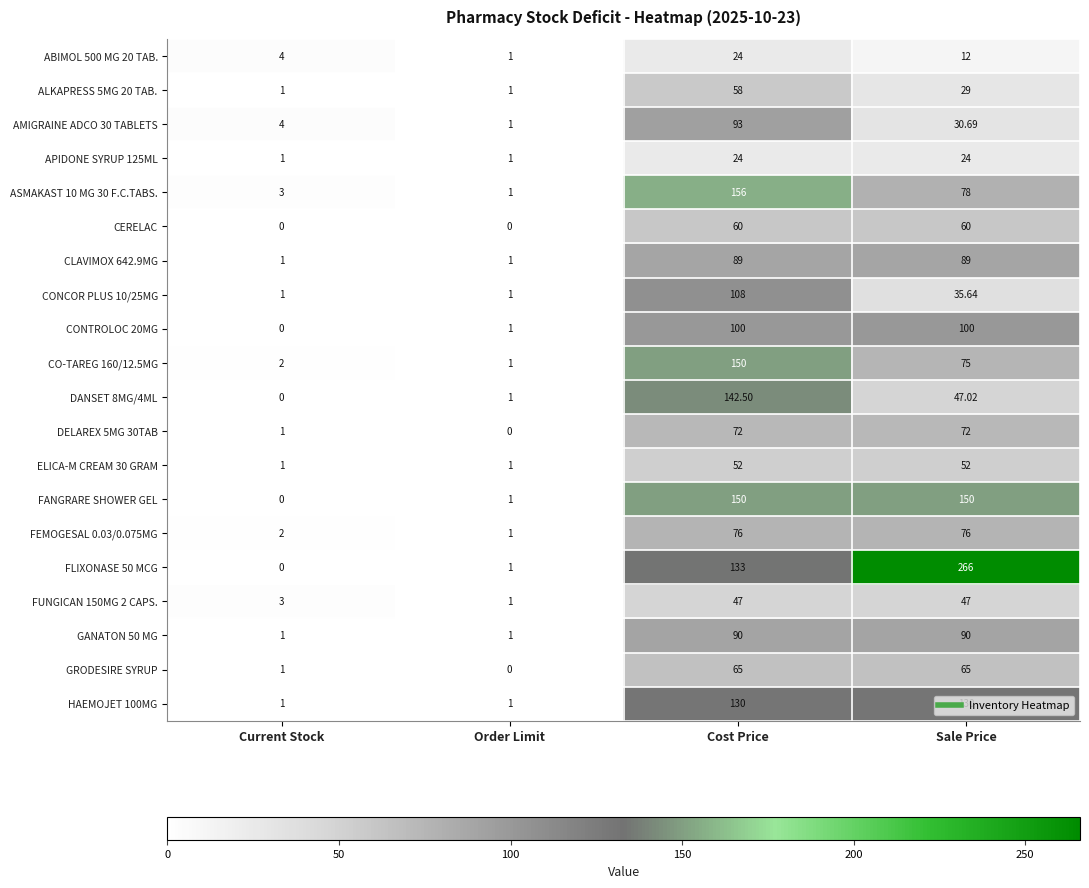

Is the value of APIDONE SYRUP 125ML at Cost Price greater than the value of DELAREX 5MG 30TAB at Current Stock?

Yes